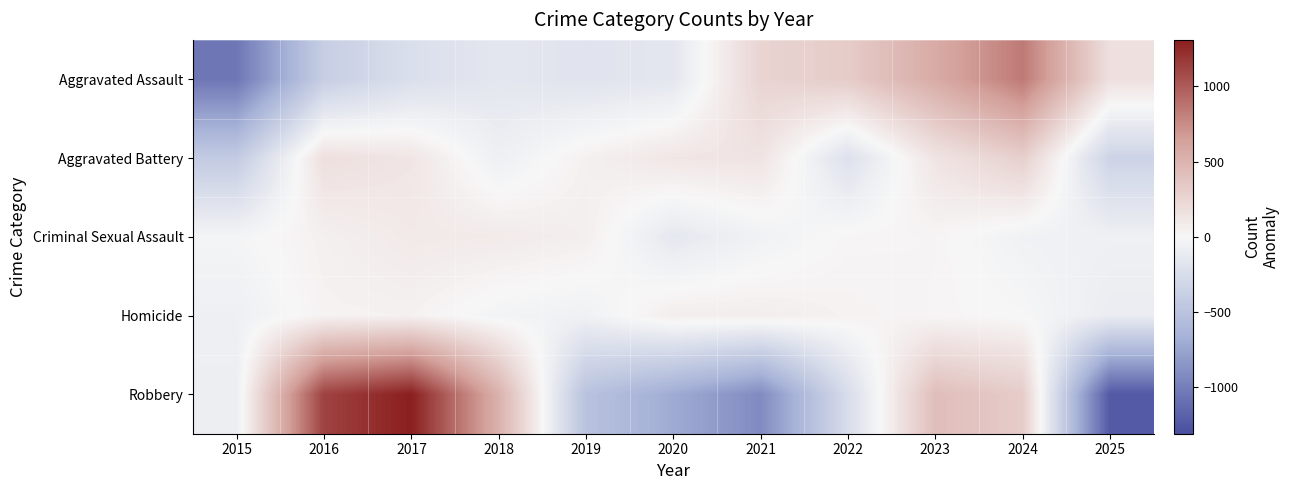

What is the spread (max minus min) of values at 2020?

832.9